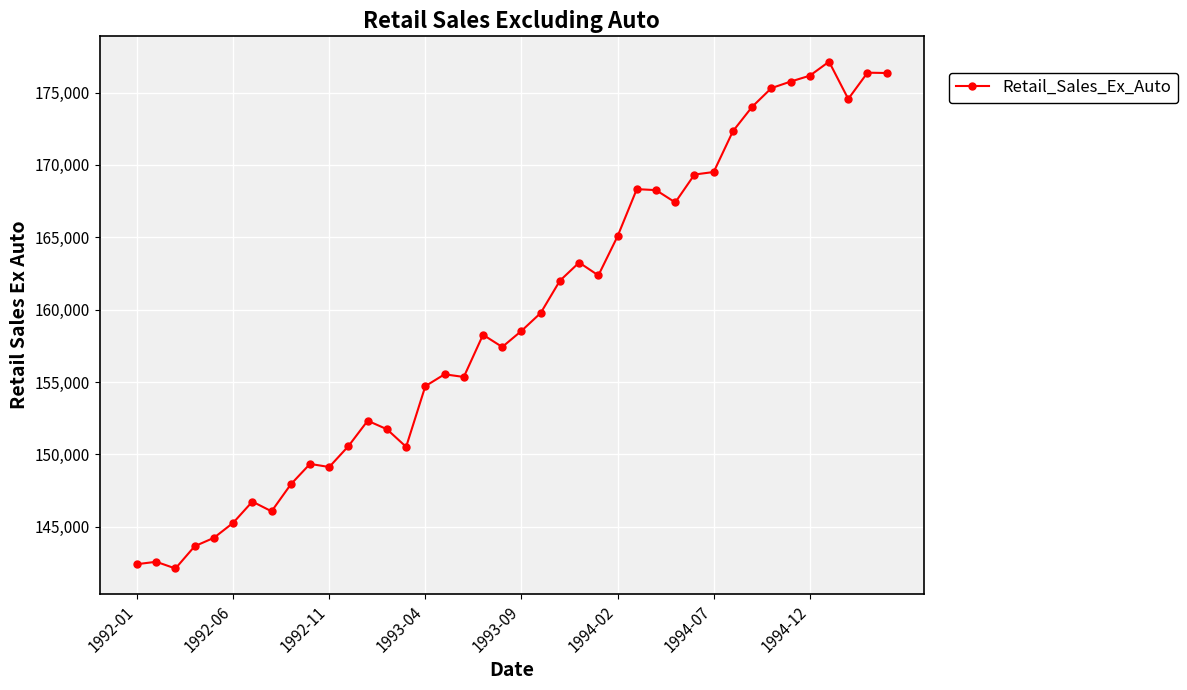

What is the smallest value displayed?

142120